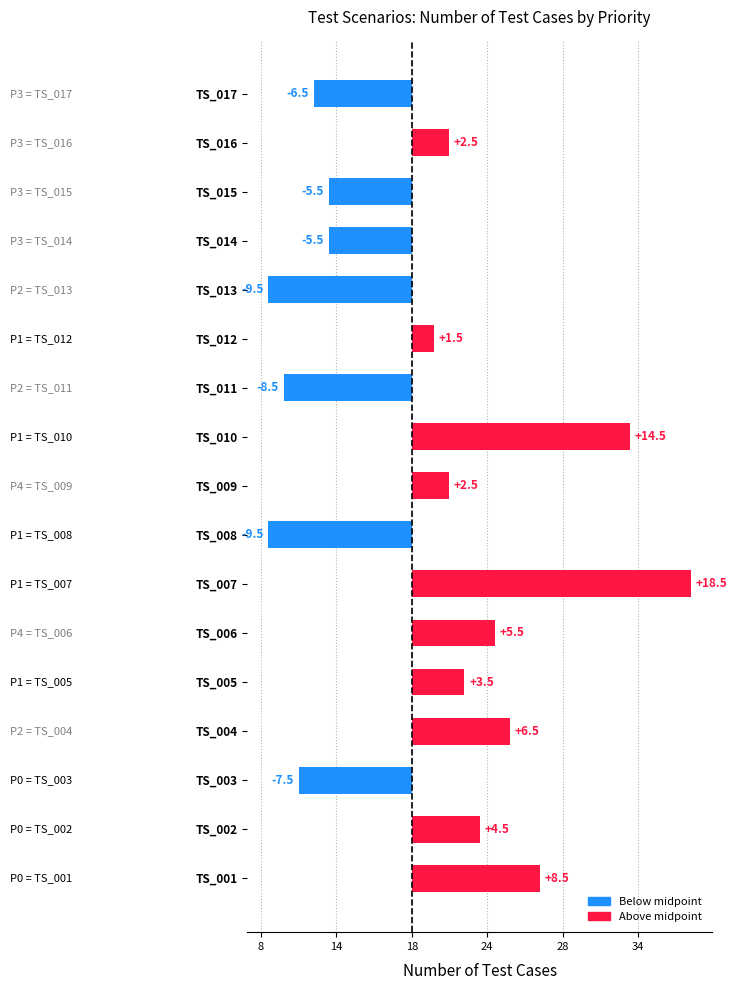

Are the bars horizontal?

Yes